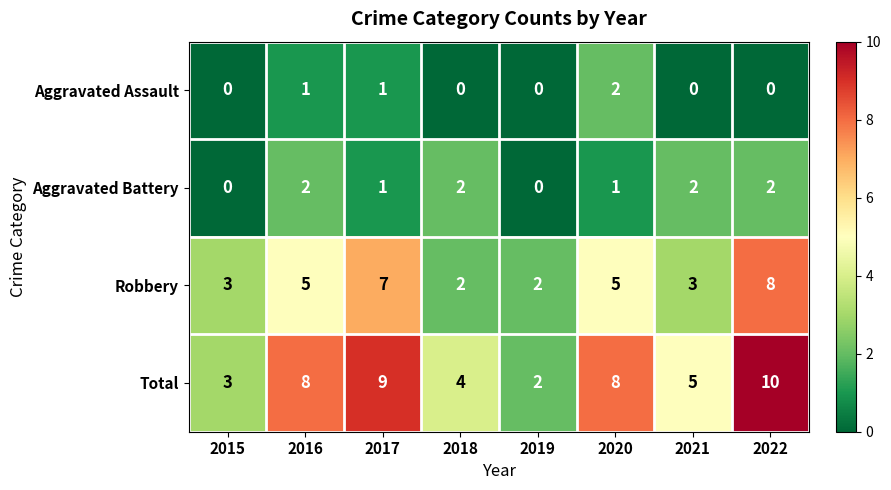

What is the greatest value displayed?

10